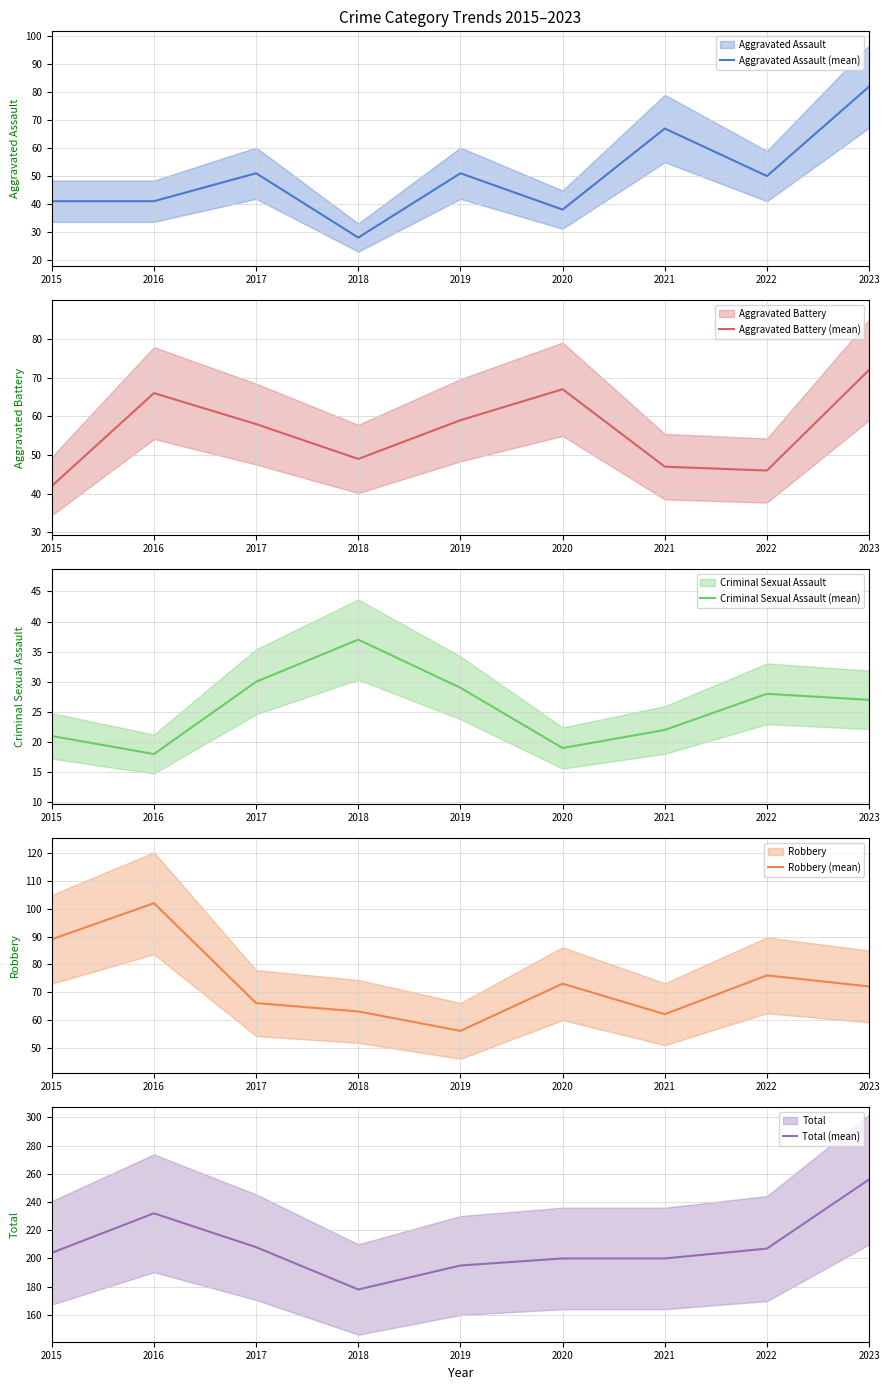

What is the value of the Criminal Sexual Assault (mean) point at the 4th from the left?

37